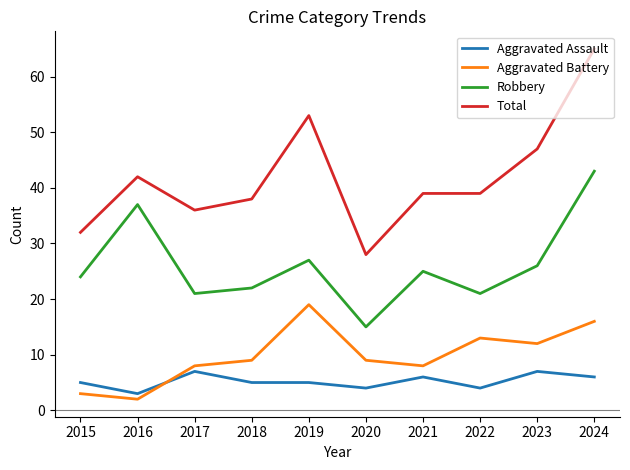

What is the minimum value for Aggravated Assault?

3